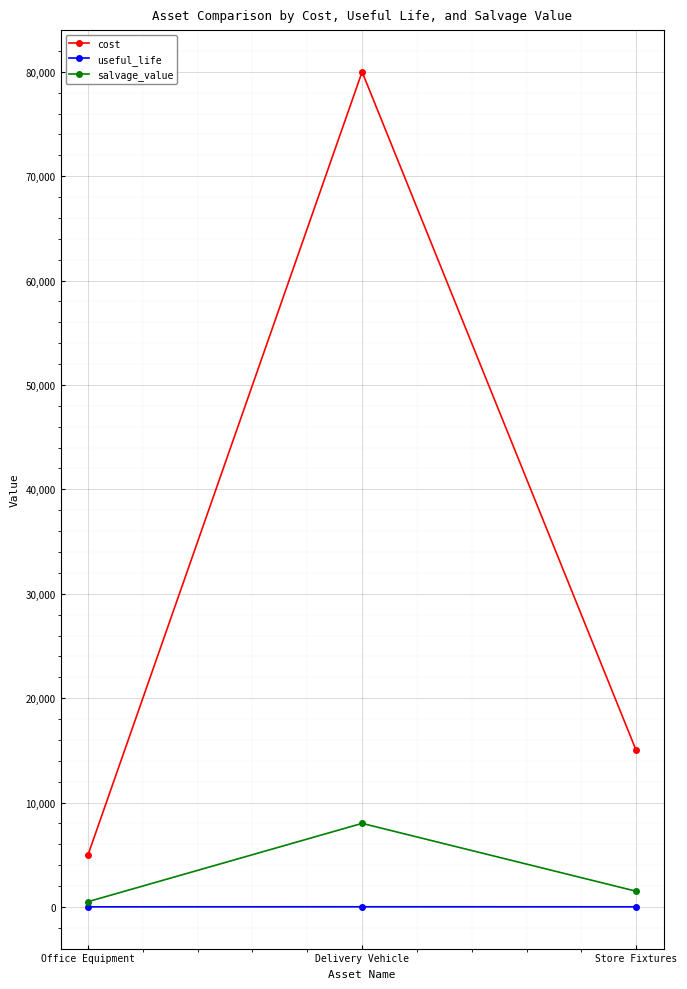

Which series has the widest spread of values?

cost